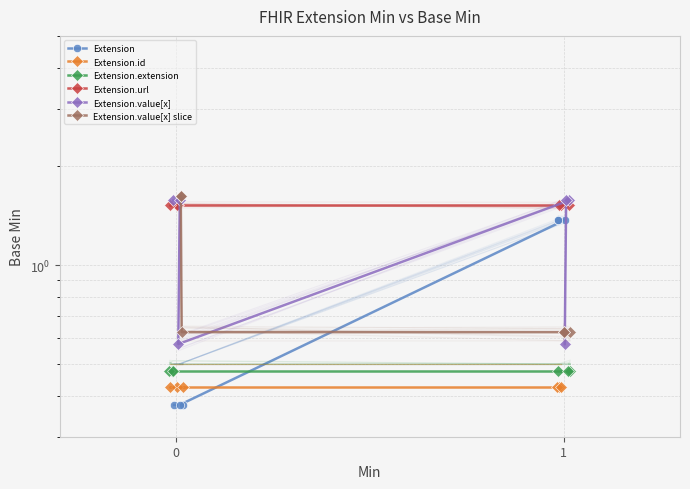

Reading left to right, list all the values displayed in this chart.

Extension: 0.4	0.4	0.4	1.4	1.4	1.4
Extension.id: 0.4	0.4	0.4	0.4	0.4	0.4
Extension.extension: 0.5	0.5	0.5	0.5	0.5	0.5
Extension.url: 1.5	1.5	1.5	1.5	1.5	1.5
Extension.value[x]: 1.6	1.6	0.6	1.6	1.6	0.6
Extension.value[x] slice: 1.6	1.6	0.6	0.6	0.6	0.6